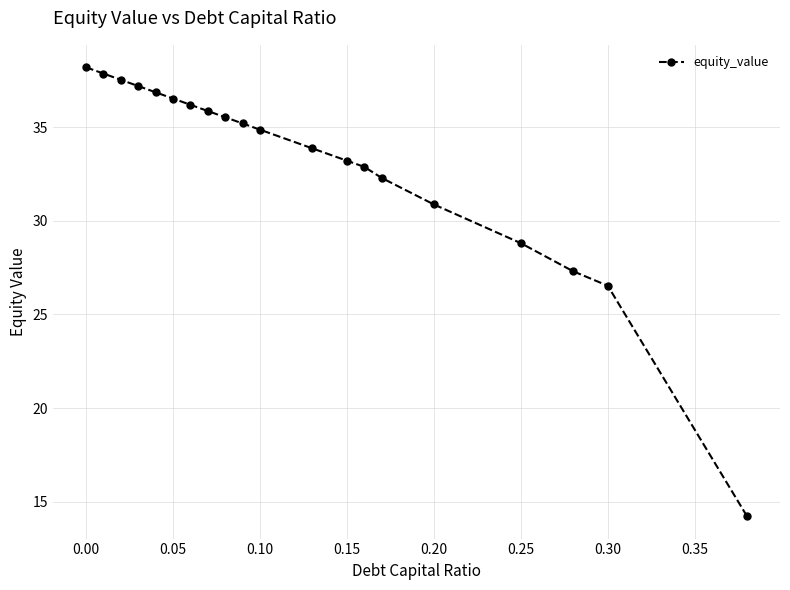

What is the minimum value shown in the chart?

14.2